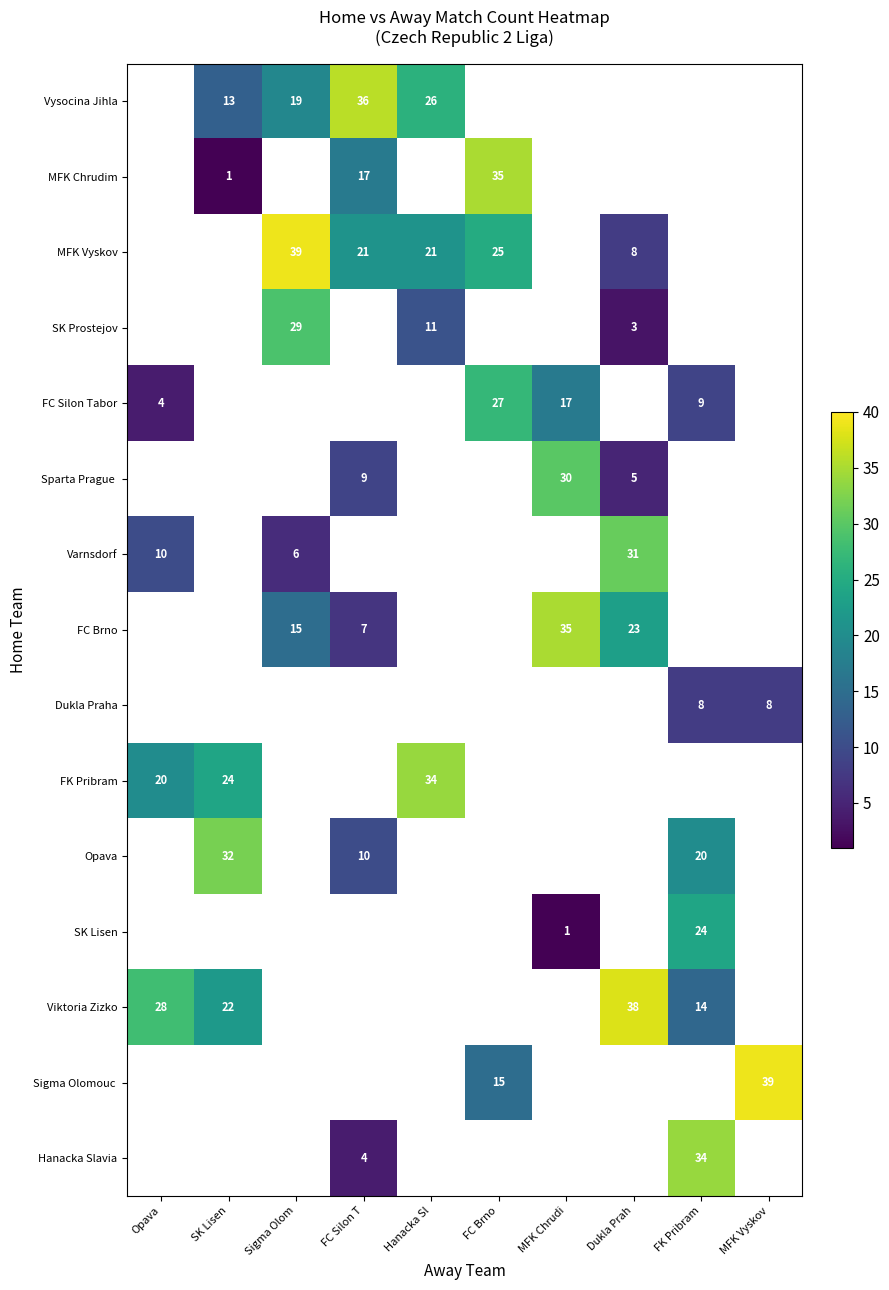

The value of MFK Chrudim at SK Lisen is 1. True or false?

True